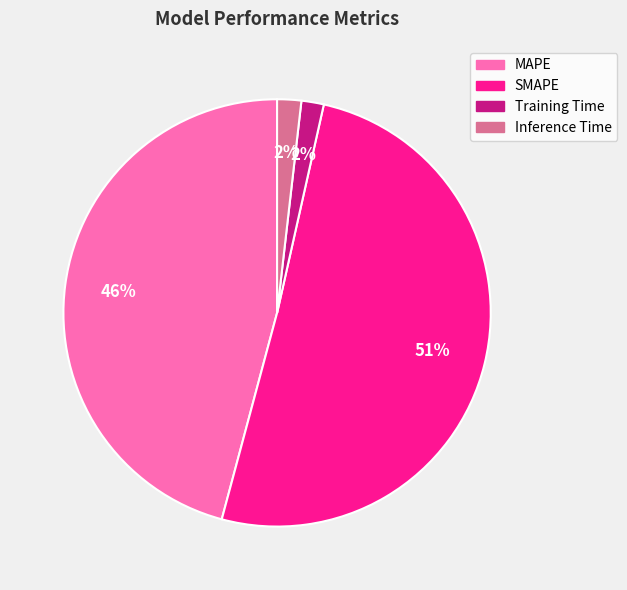

Does any single category account for the majority?

Yes